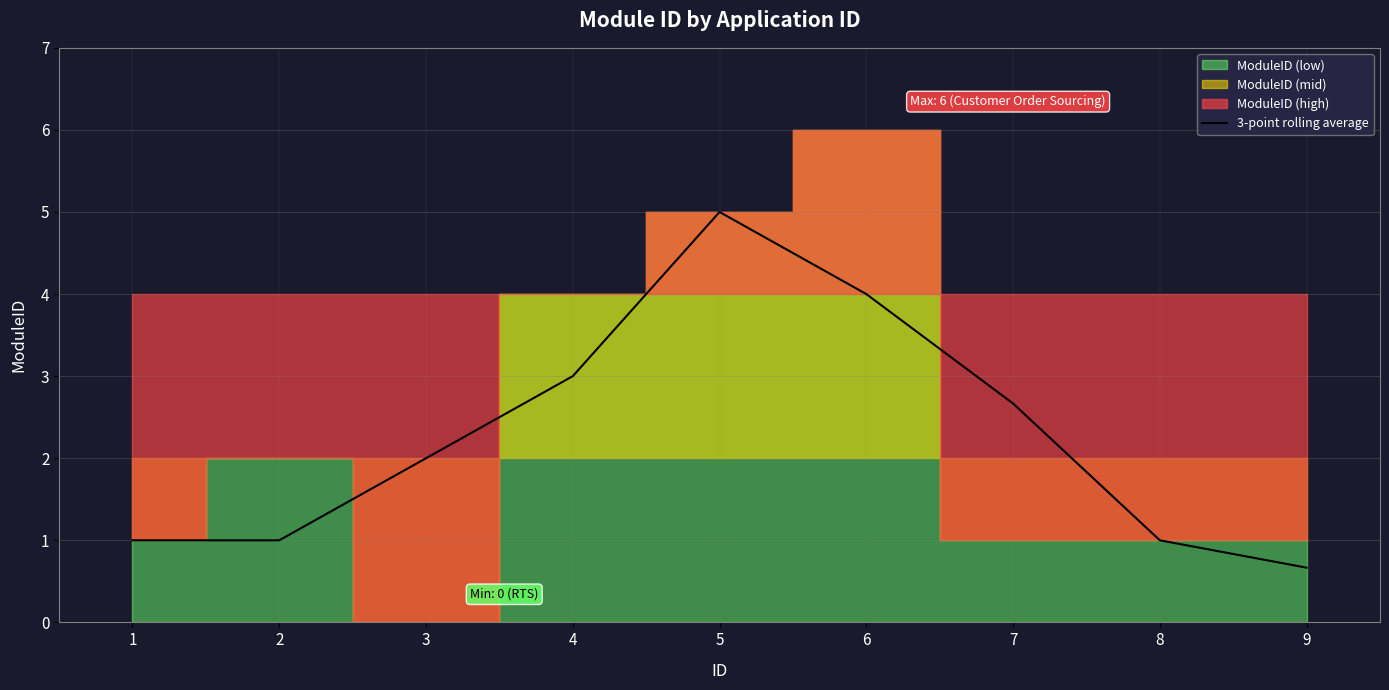

What is the change in value from 2 to 4?

+2.0